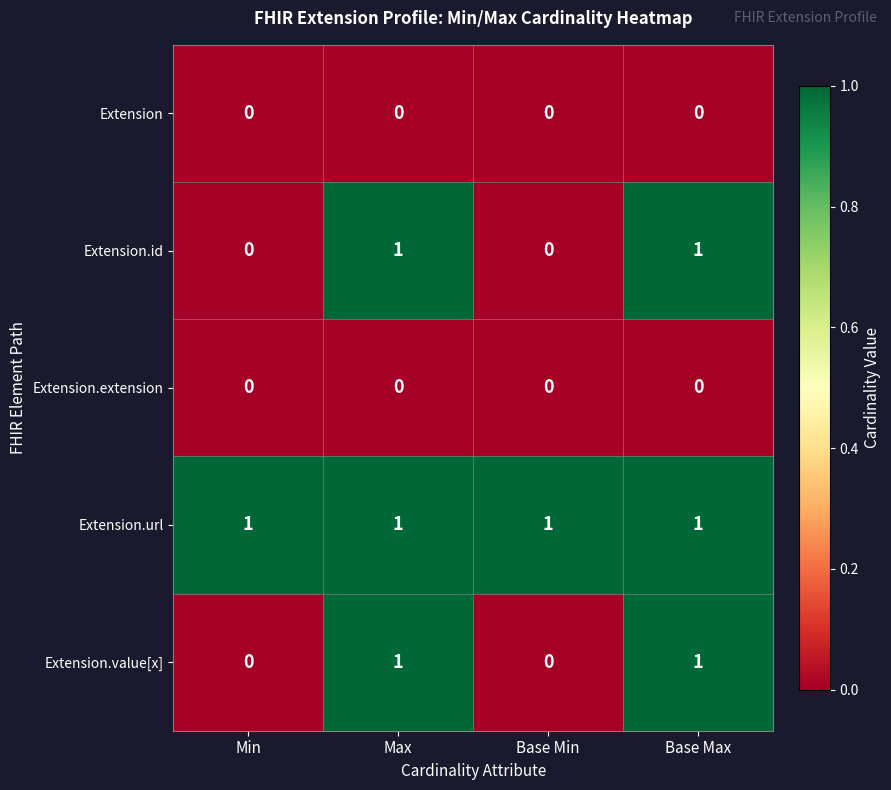

What is the sum of all Extension.url values?

4